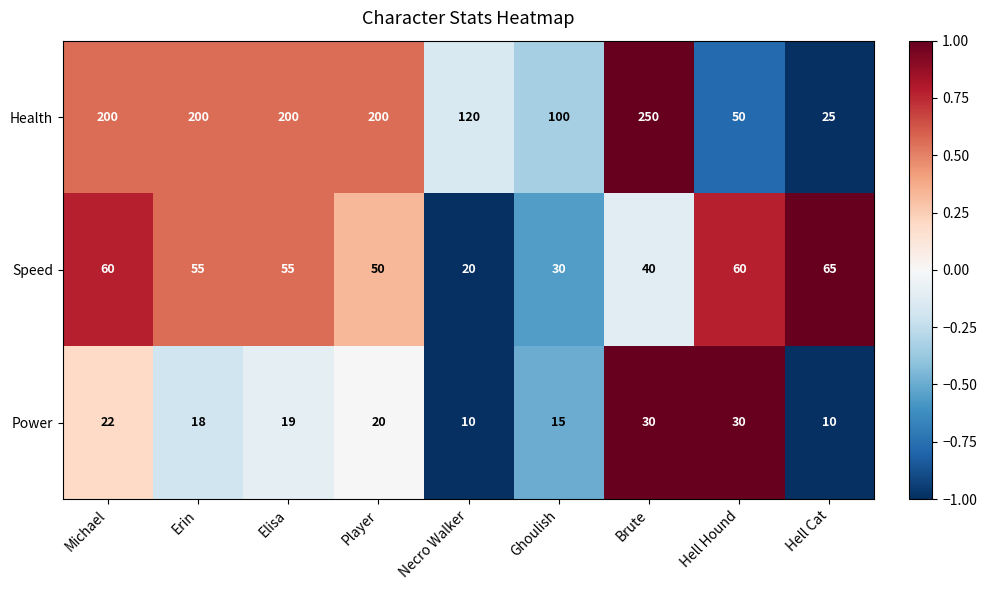

Which series has the widest spread of values?

Health